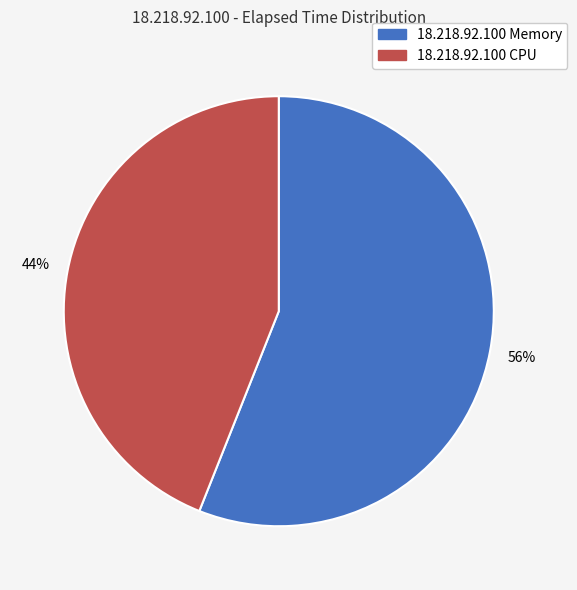

Is there any slice that represents more than half of the pie?

Yes